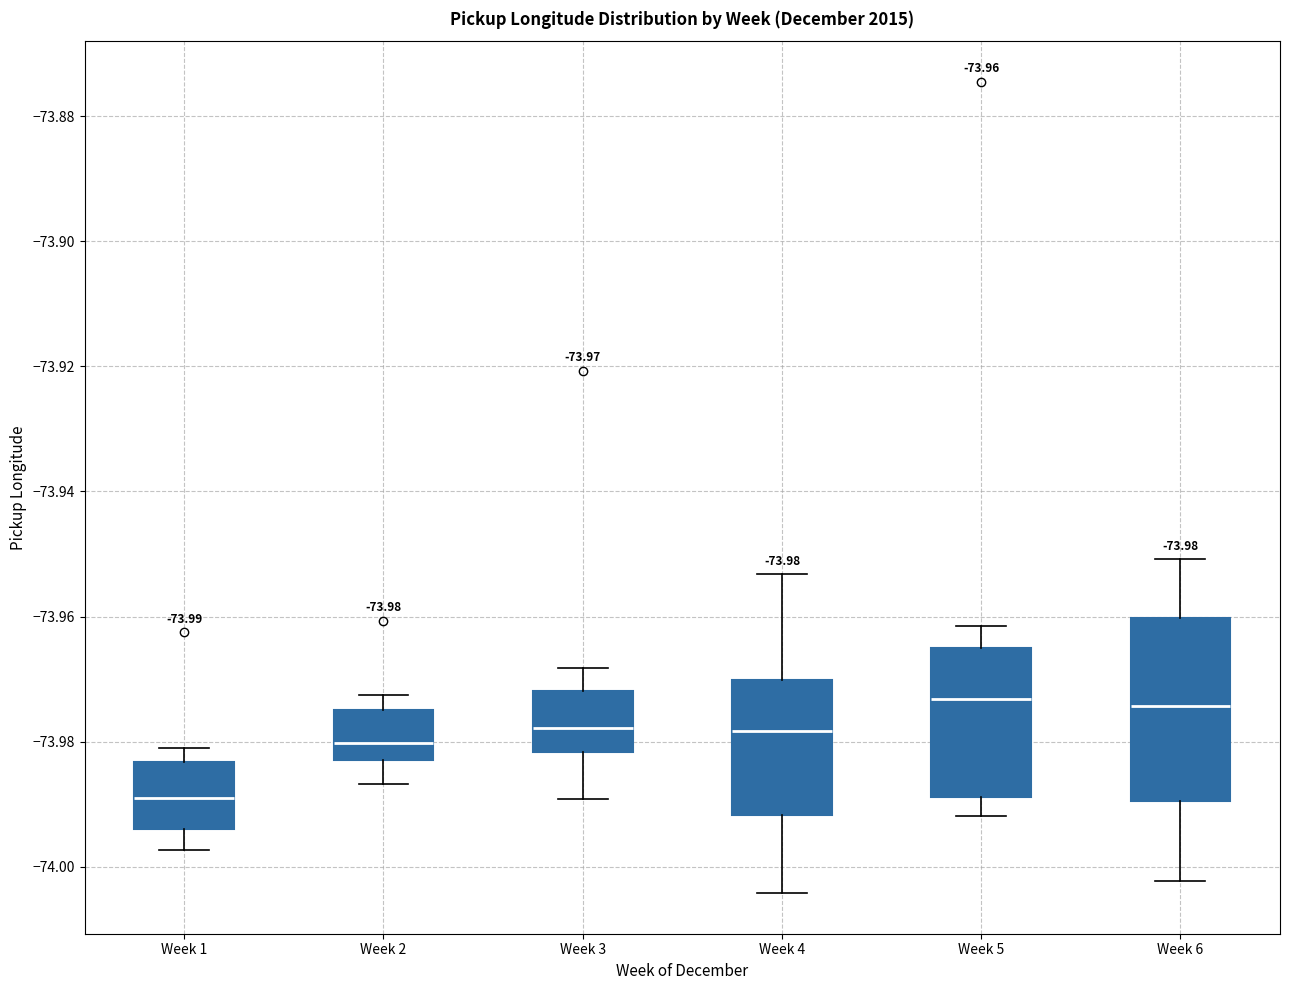

Which box has the lowest median line?

Week 1